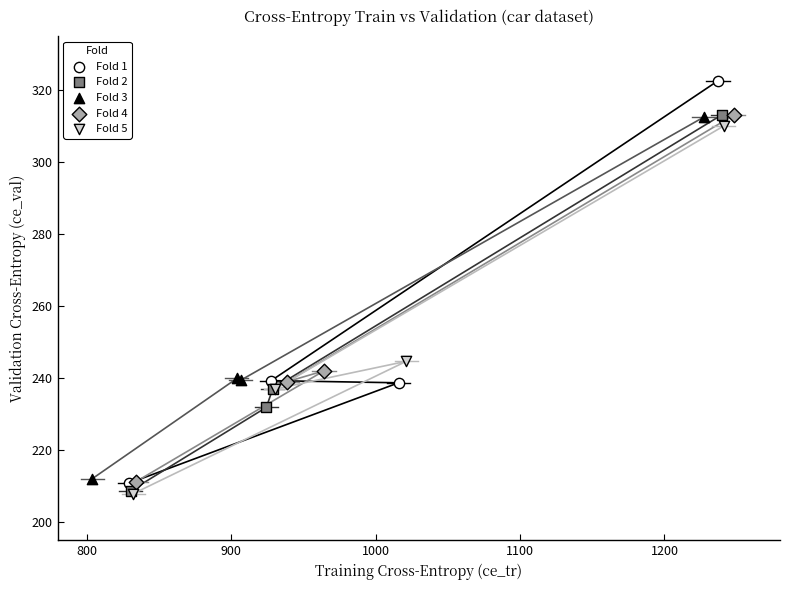

Which series has the largest Y range (max minus min)?

Fold 1